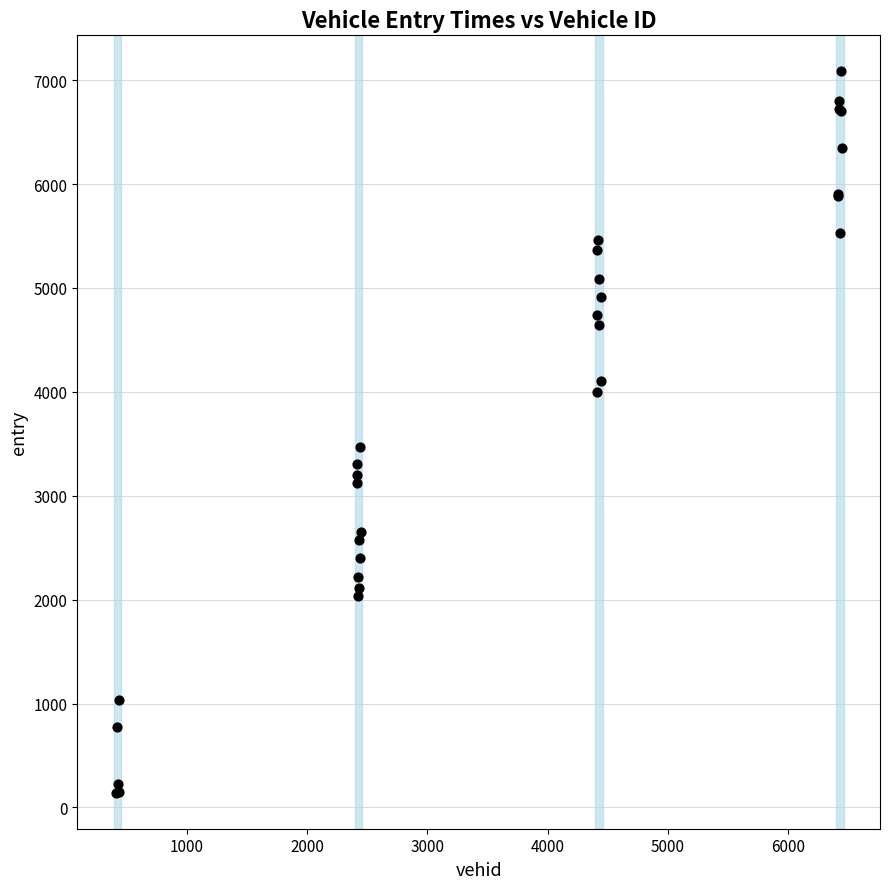

What Y value in the scatter plot is closest to 3613?

3469.0